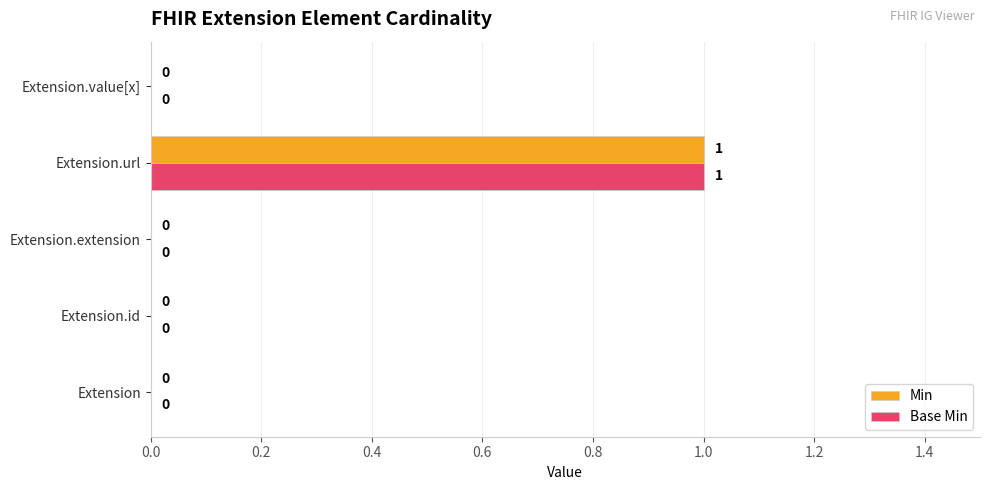

Count the number of categories in the chart.

5